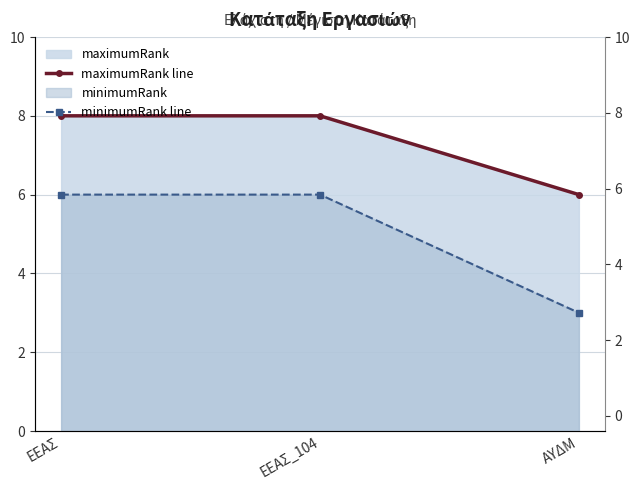

Rank the series by their maximum value, from highest to lowest.

maximumRank line, minimumRank line